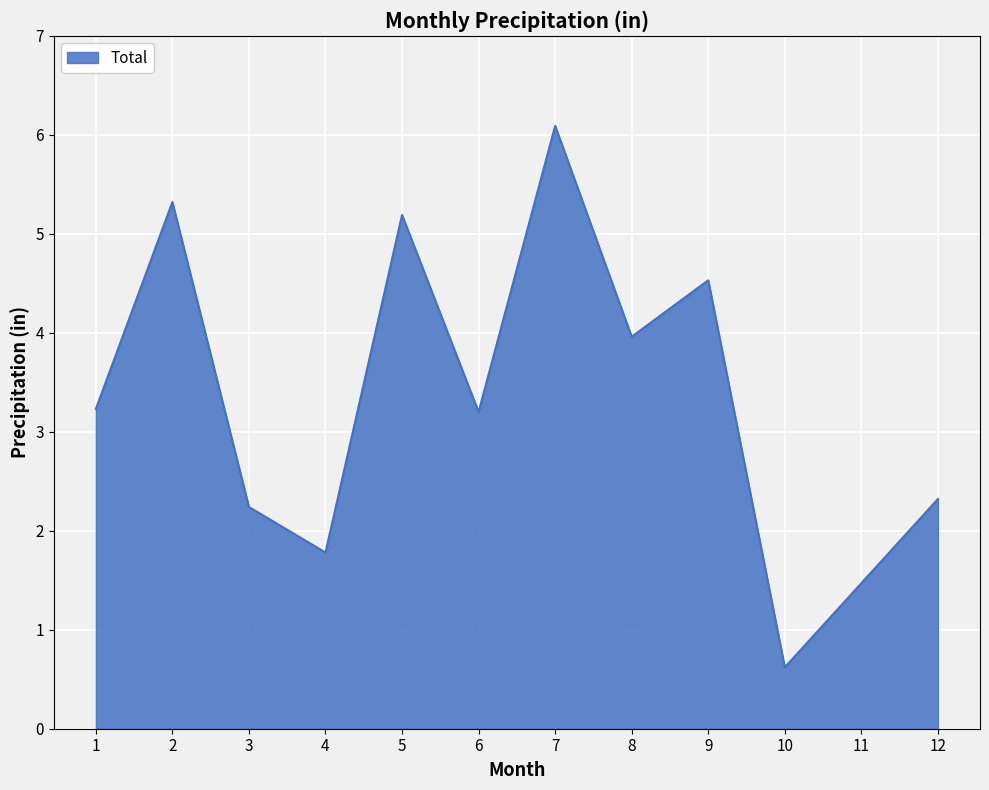

What is the difference between the maximum and second lowest values?

4.6